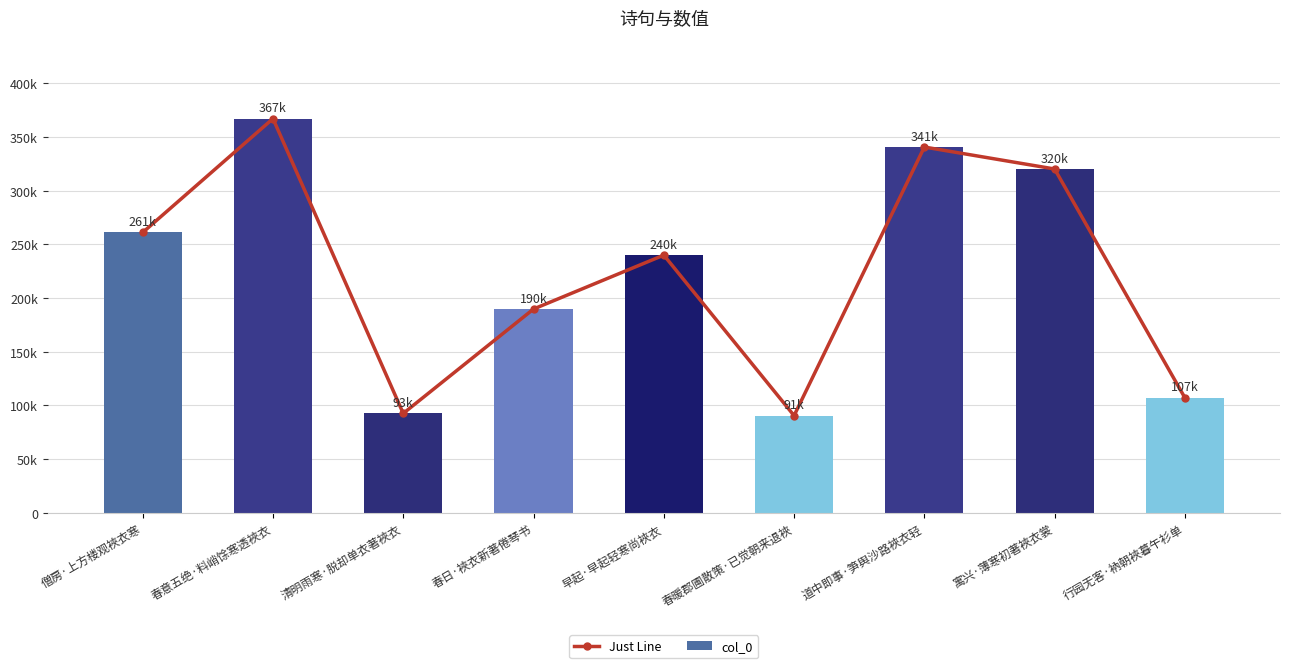

Does the chart contain any negative values?

No